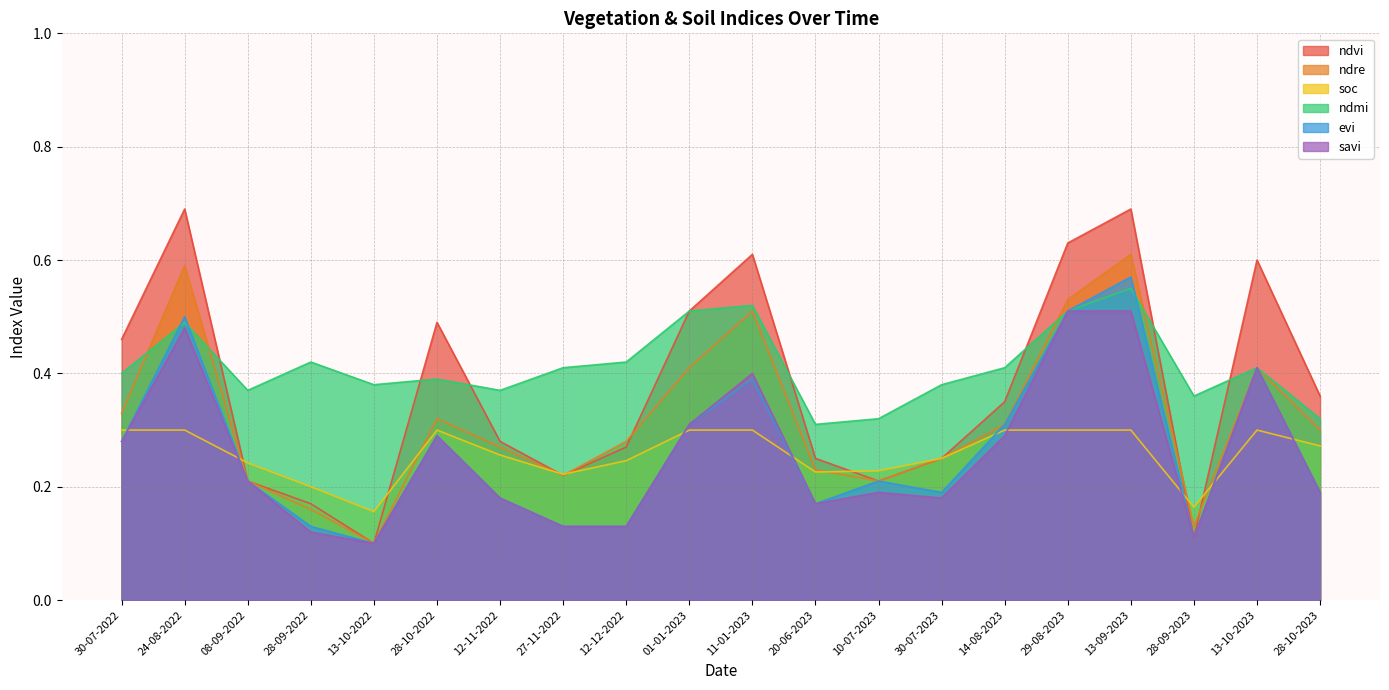

Is it true that savi equals 0.1 at 28-09-2023?

True